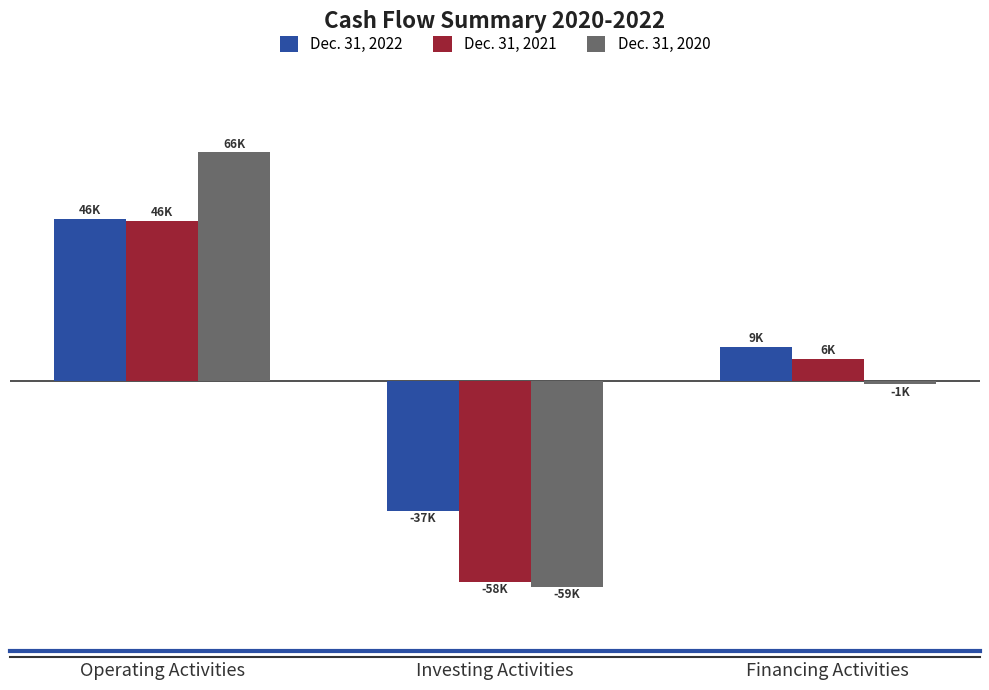

Count the Dec. 31, 2020 values in the range -59611 to 66064.

3